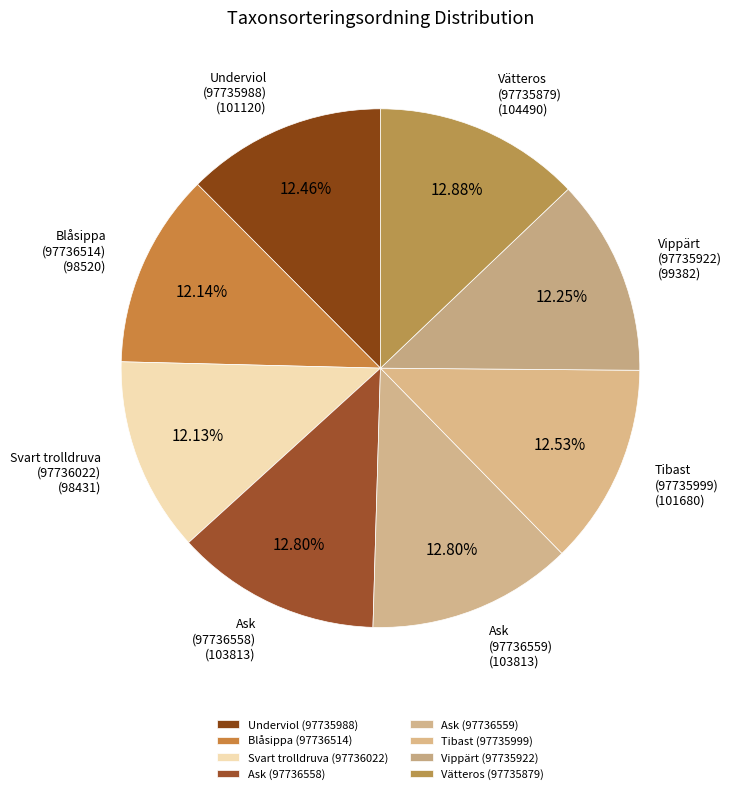

Is there a majority slice in this chart?

No